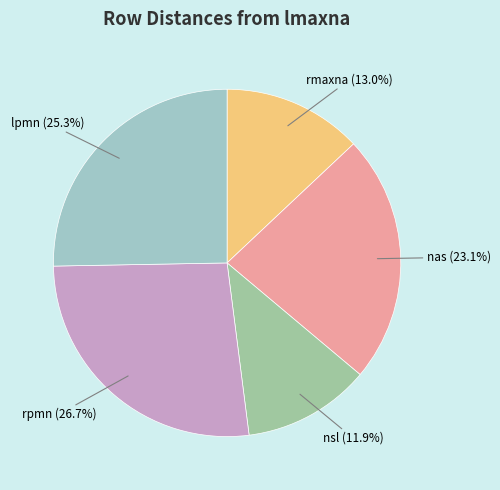

How many slices are in this pie chart?

5